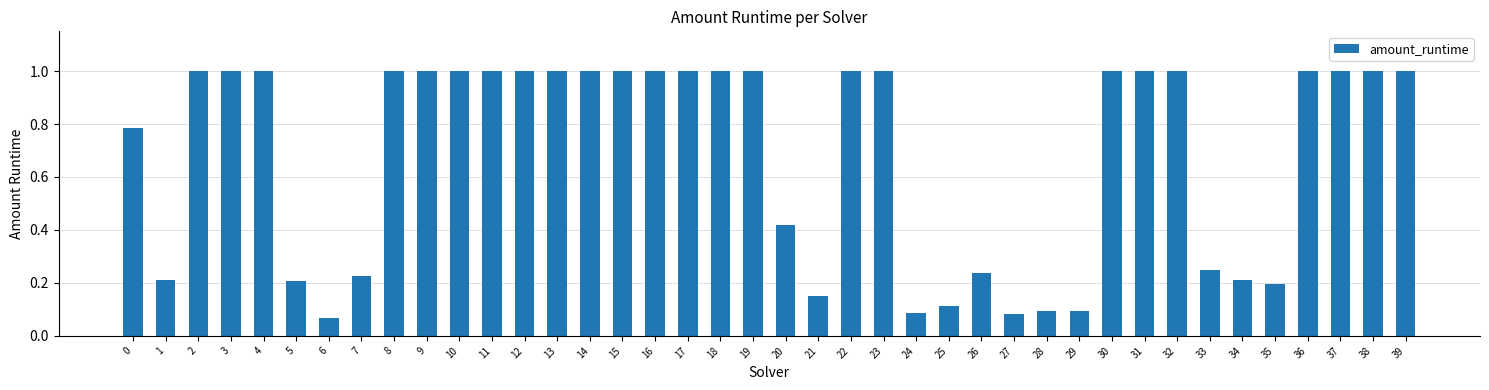

What is the value of the 33rd bar from the left?

1.0